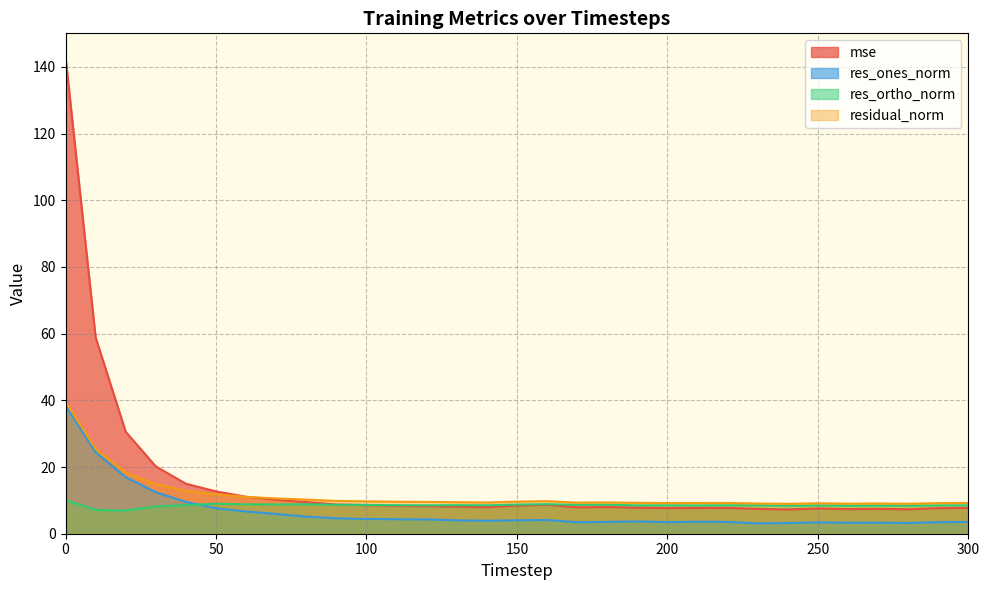

What is the value of the res_ones_norm point at the 23rd from the left?

3.5